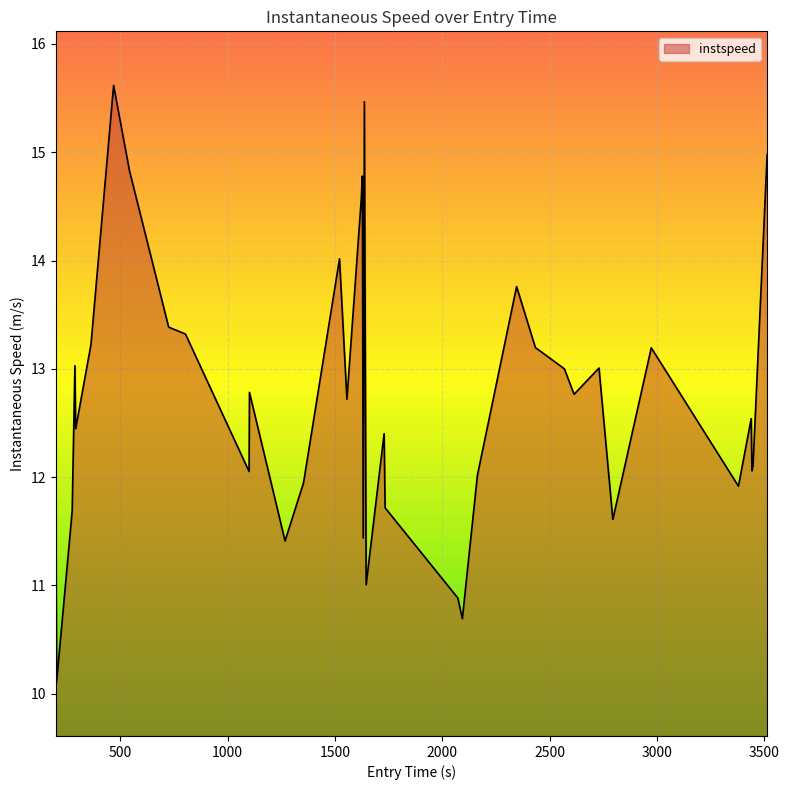

What is the greatest value displayed?

15.6